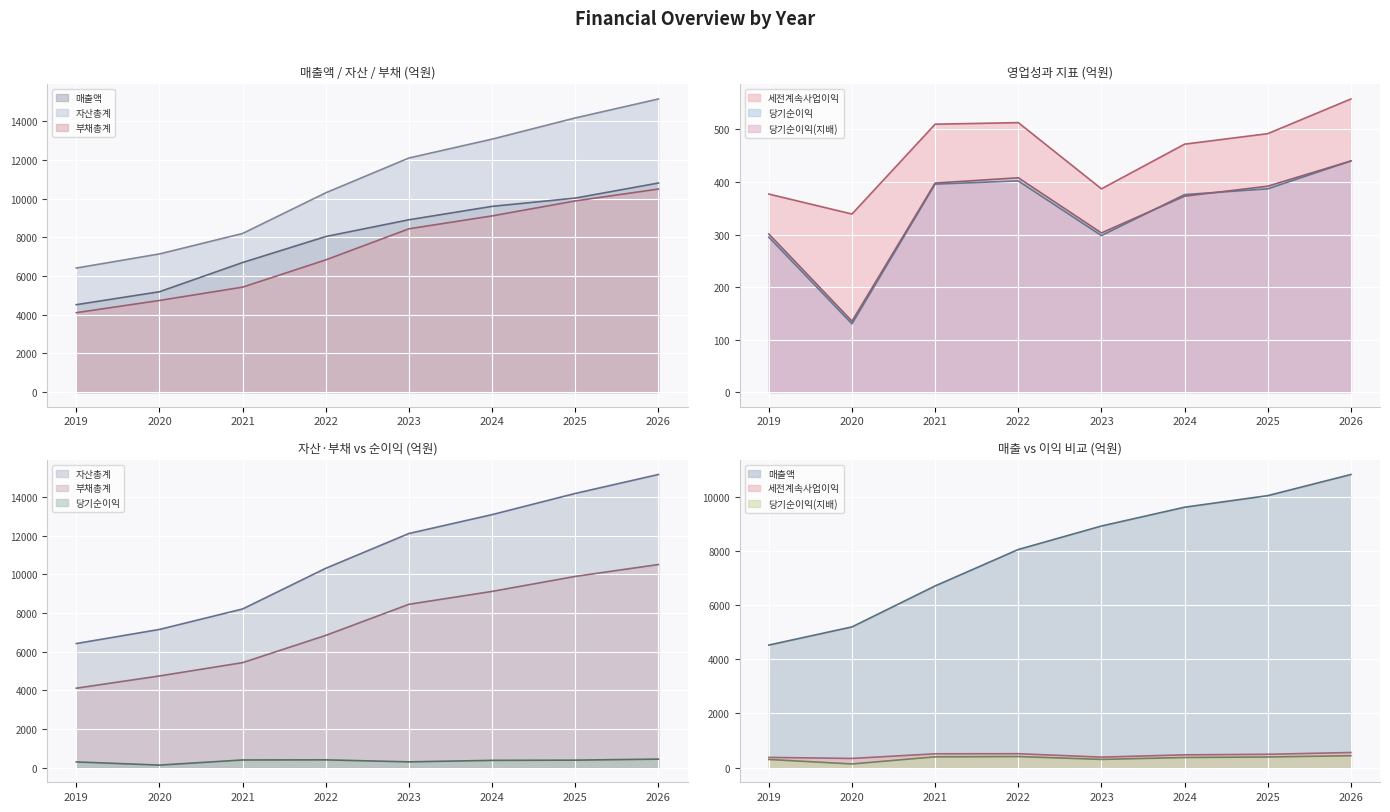

At which category is the sum across all series the highest?

2026